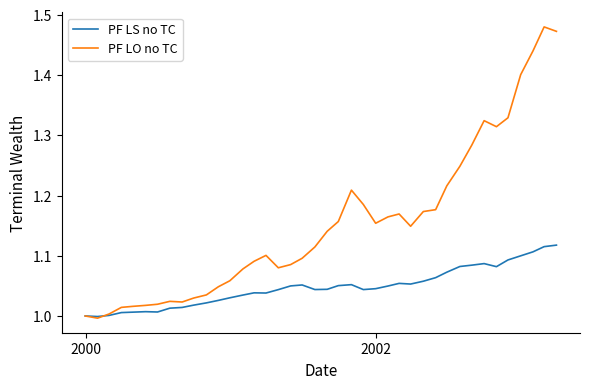

Which series has the largest total across all categories?

PF LO no TC